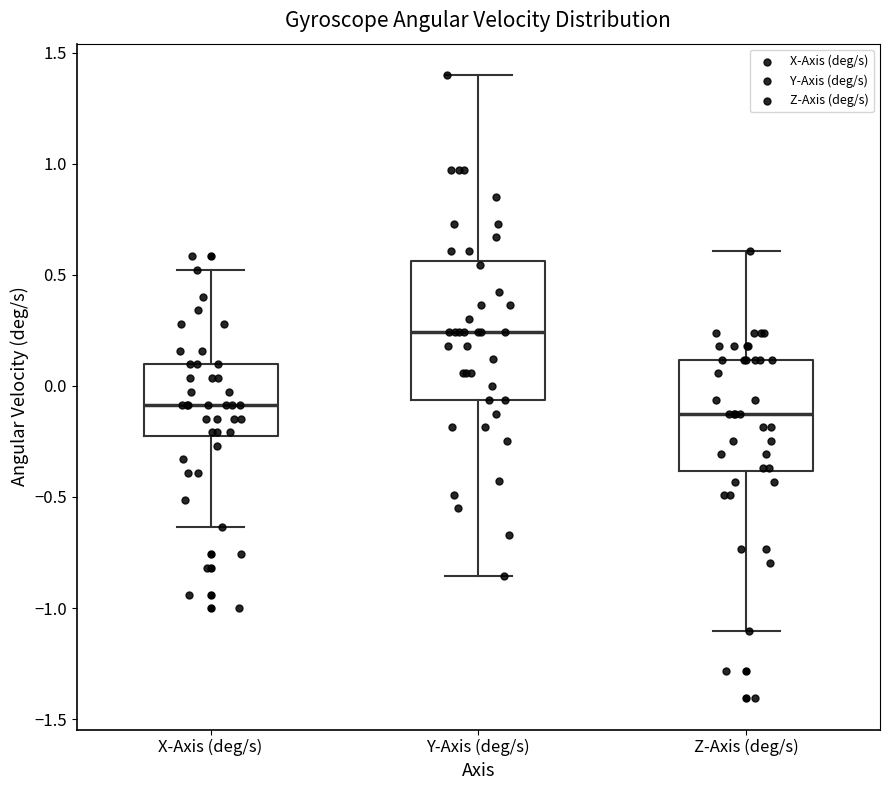

Reading left to right, read every box against the y-axis: the position of its median line, the range the box covers, and the ends of its whiskers. The values are not printed on the chart, so give them approximately, as read against the axis.

X-Axis (deg/s): median -0.10, box -0.20 to 0.10, whiskers -0.65 to 0.50
Y-Axis (deg/s): median 0.25, box -0.05 to 0.55, whiskers -0.85 to 1.40
Z-Axis (deg/s): median -0.15, box -0.40 to 0.10, whiskers -1.10 to 0.60